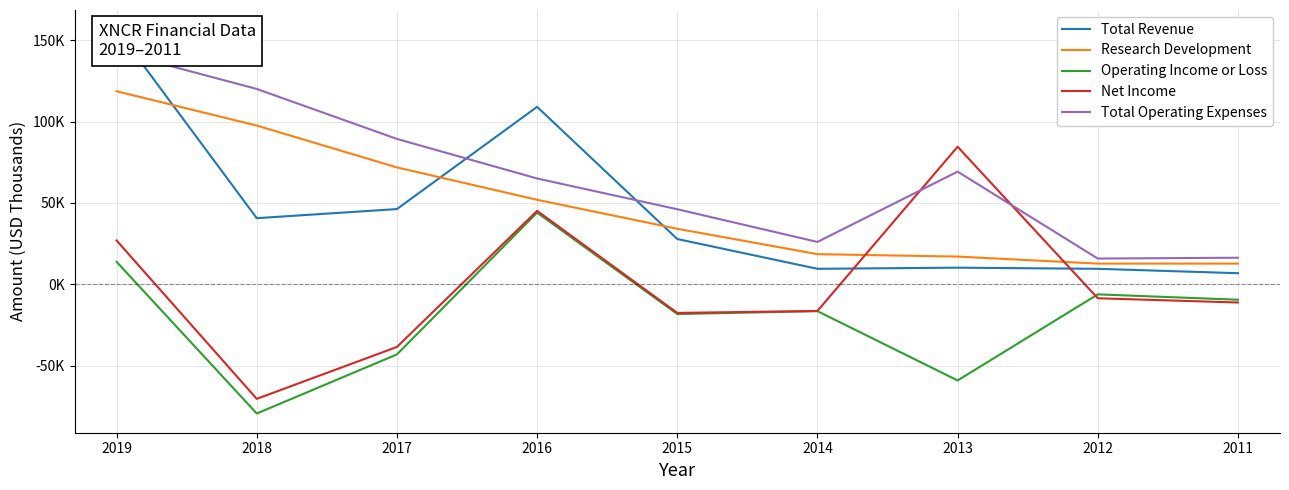

The Research Development series shows 76781 at 2016. True or false?

False